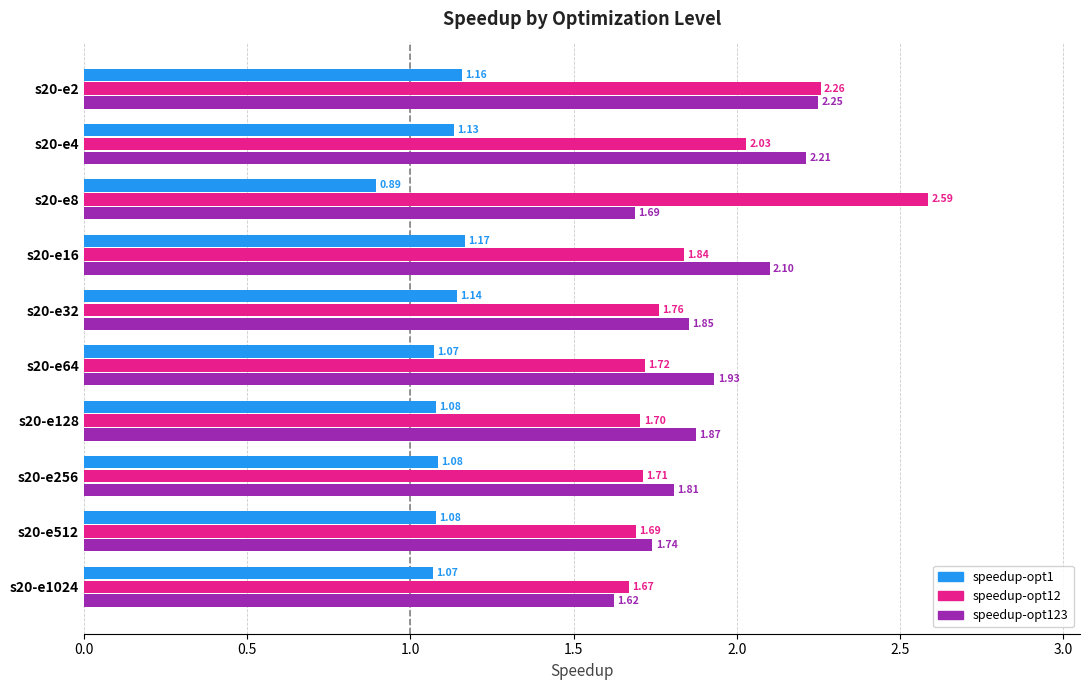

Which series has the largest total across all categories?

speedup-opt123